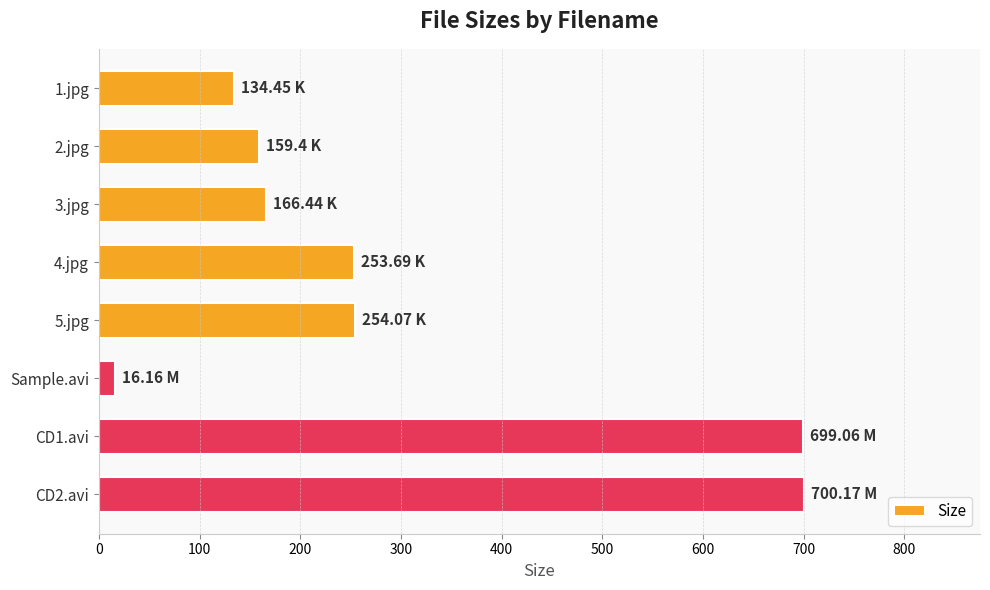

What is the difference between the maximum and minimum values?

684.0